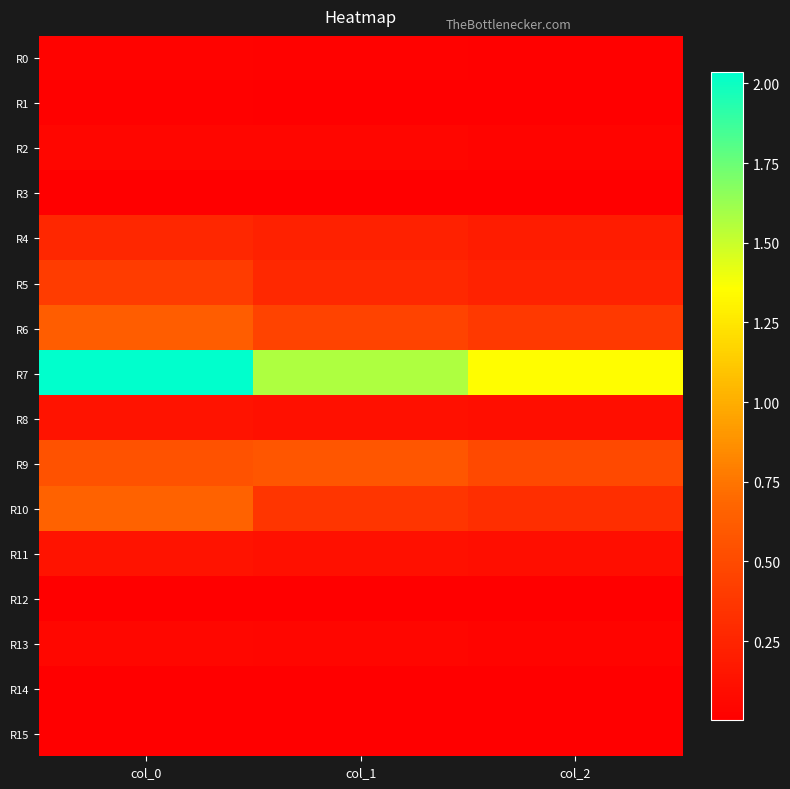

At which category is the sum across all series the highest?

col_0